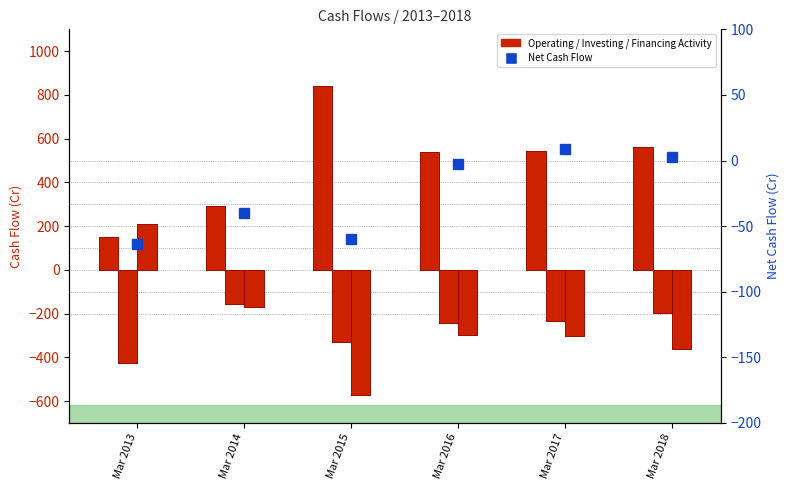

What is the sum of all Cash from Operating Activity values?

2929